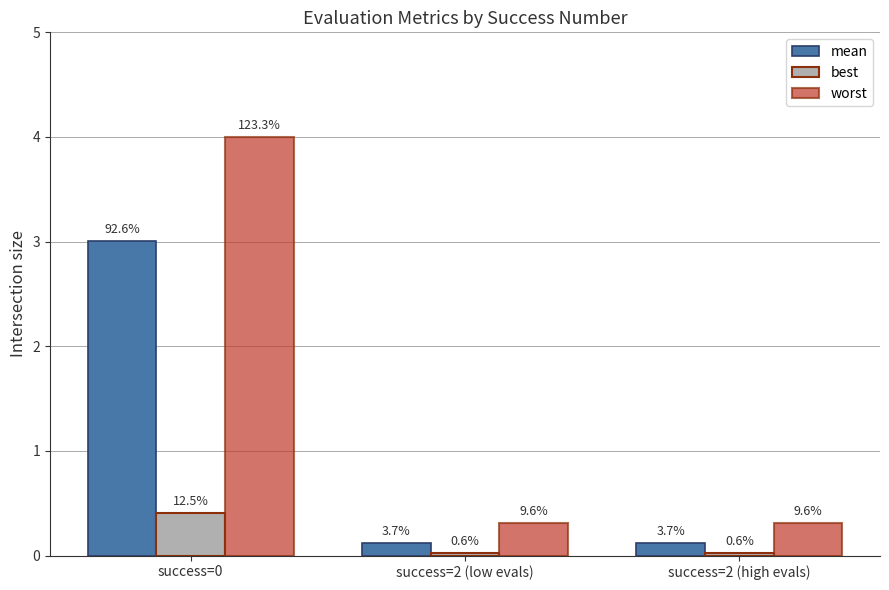

How many groups of bars are there?

3